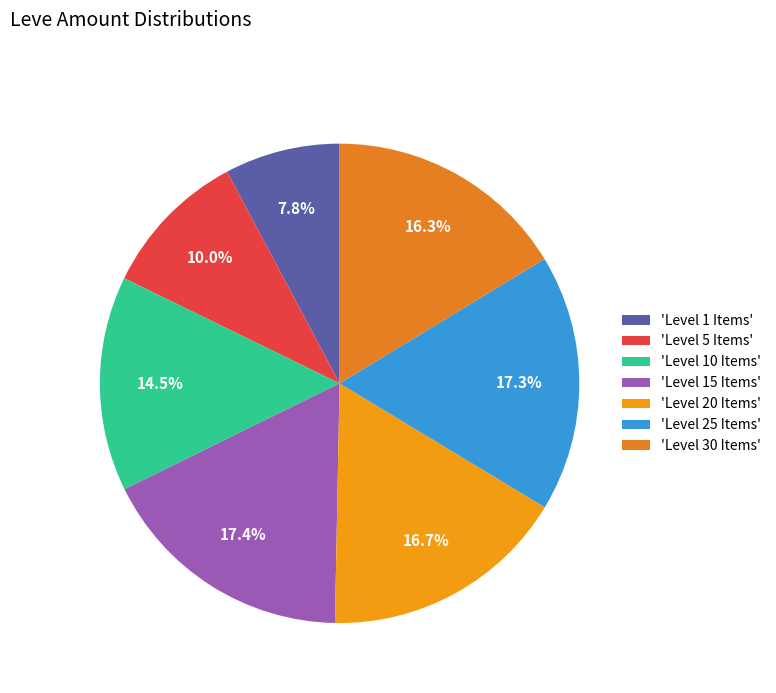

How many segments does this pie chart have?

7